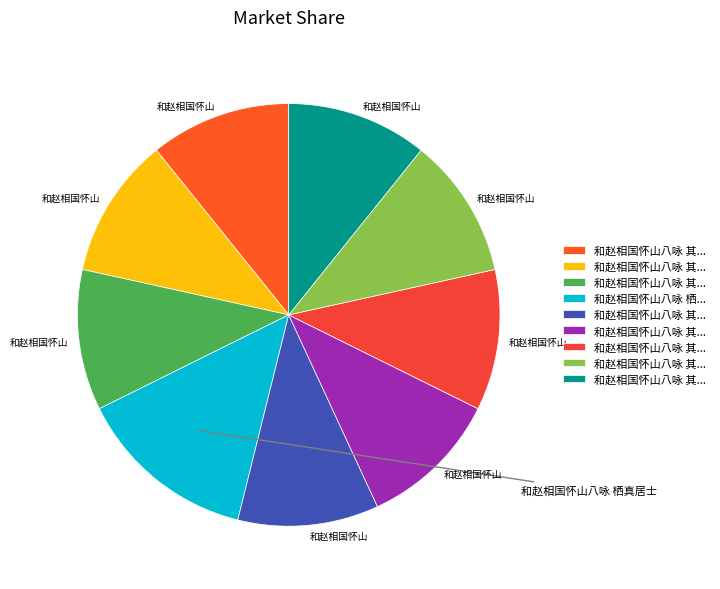

Rank the categories by value from highest to lowest.

和赵相国怀山八咏 栖真居士, 和赵相国怀山八咏 其八 玉露丹仙, 和赵相国怀山八咏 其七 涌雪寒翁, 和赵相国怀山八咏 其六 白云樵客, 和赵相国怀山八咏 其五 灵溪渔父, 和赵相国怀山八咏 其四 紫霞洞叟, 和赵相国怀山八咏 其三 二初牧侣, 和赵相国怀山八咏 其二 六虚主人, 和赵相国怀山八咏 其一 栖真居士